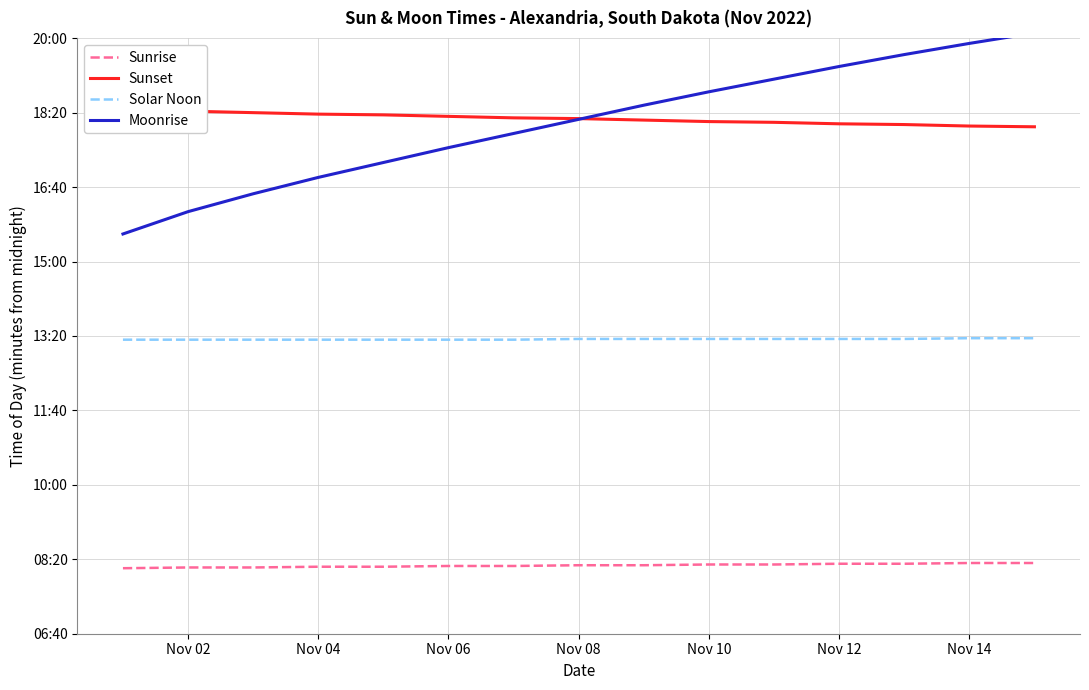

How many categories are shown in the chart?

15